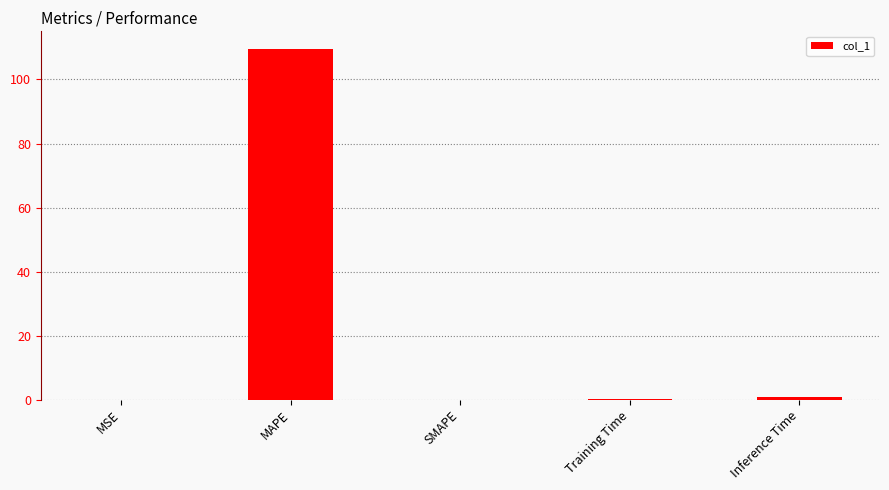

Which has a higher value, MAPE or SMAPE?

MAPE